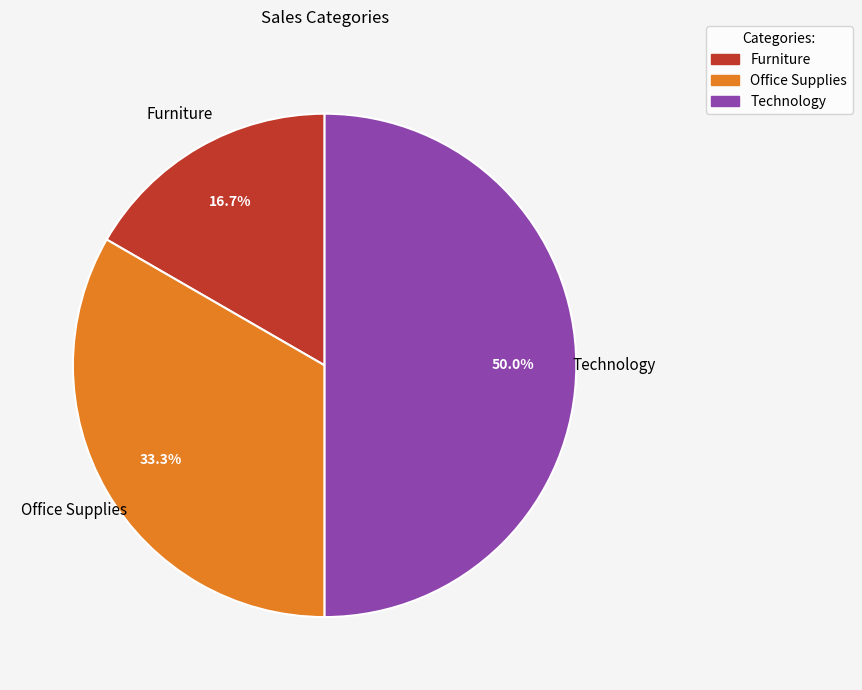

To the nearest percent, what percentage of the pie is Furniture?

17%